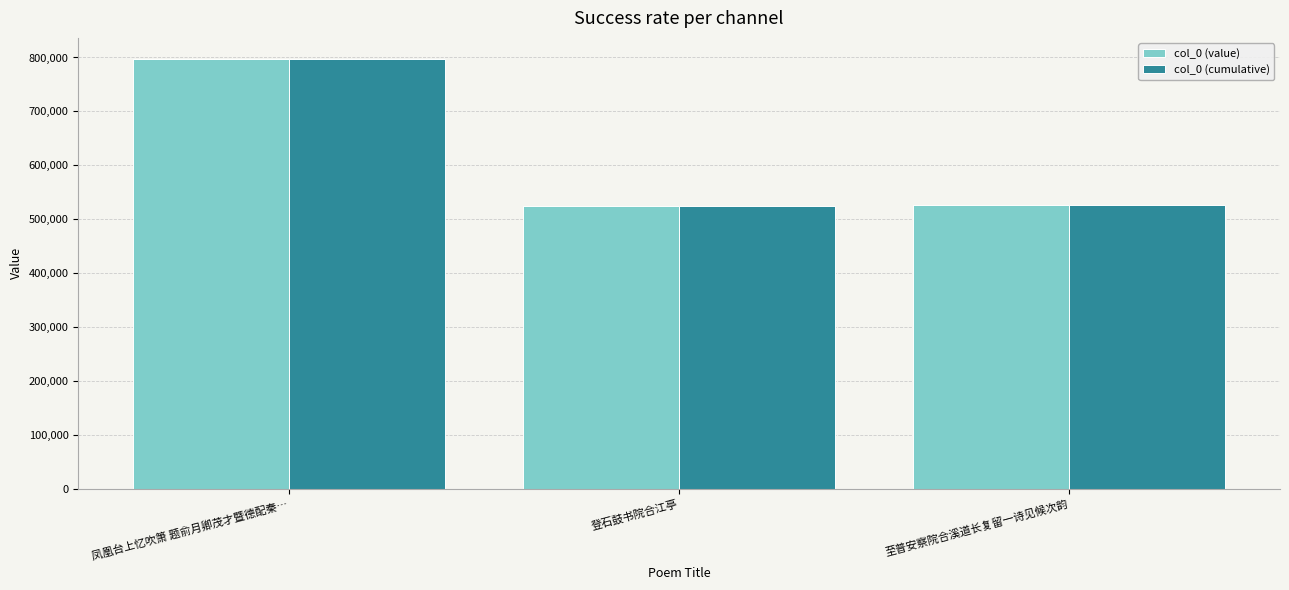

Where is col_0 (cumulative) nearest to the value 660689?

至普安察院合溪道长复留一诗见候次韵